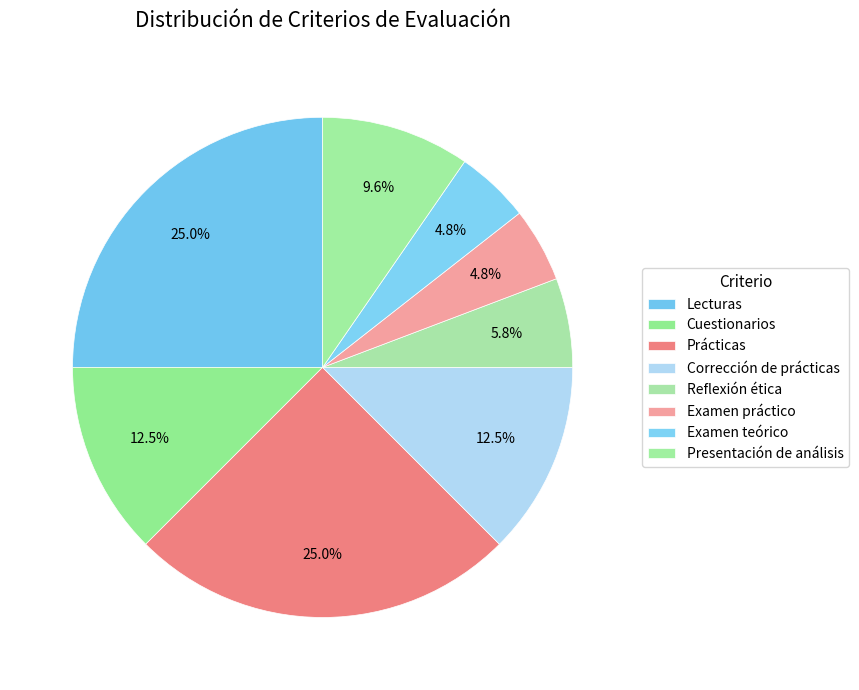

To the nearest percent, what is the difference between the largest and smallest slice percentages?

20%